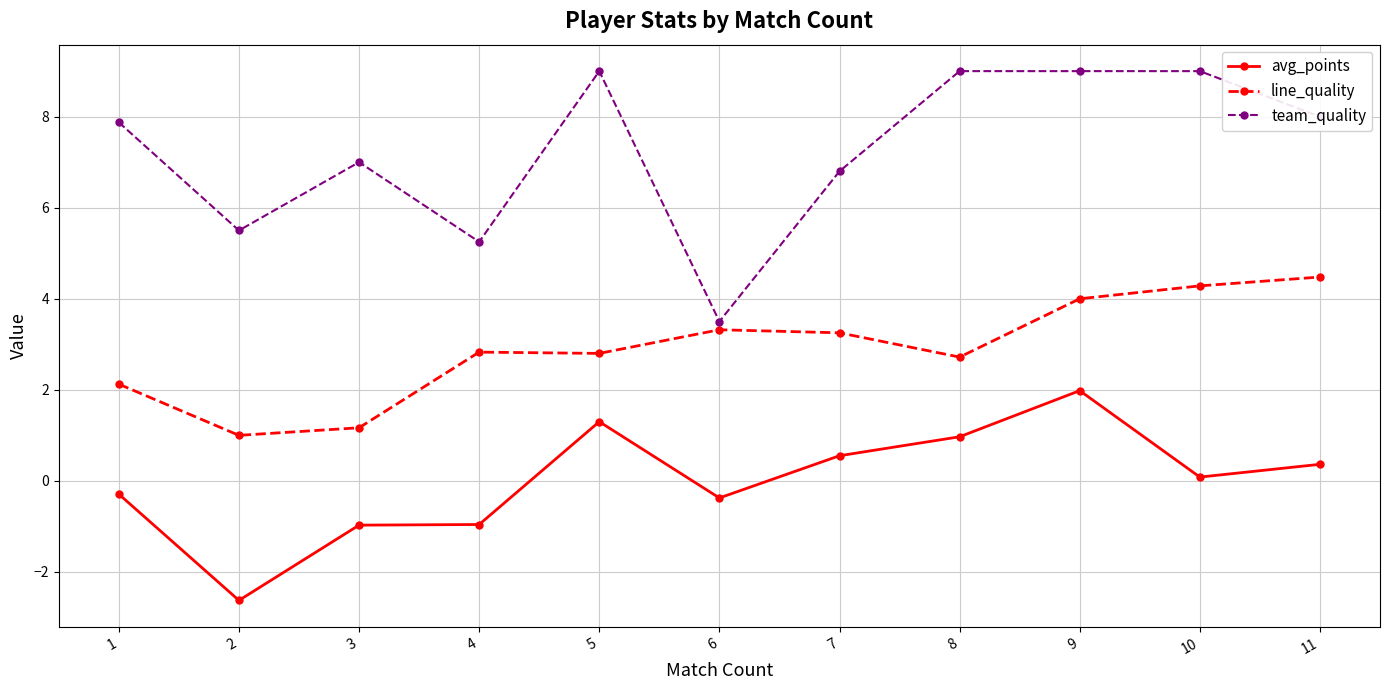

Where is the first local minimum for team_quality?

2